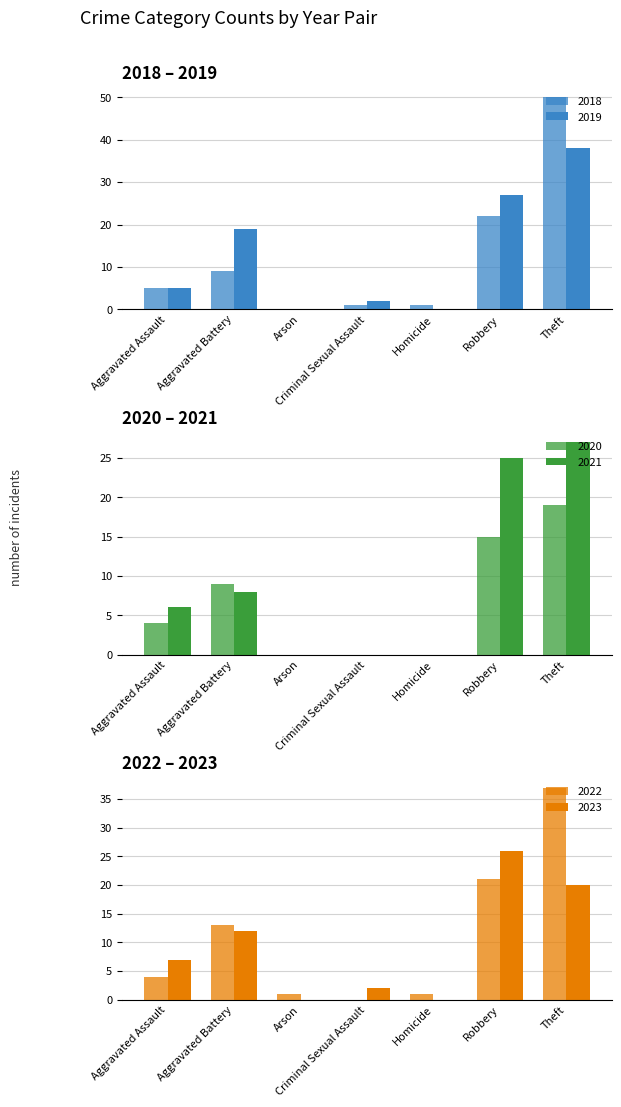

What is the label of the 6th bar from the right?

Aggravated Battery